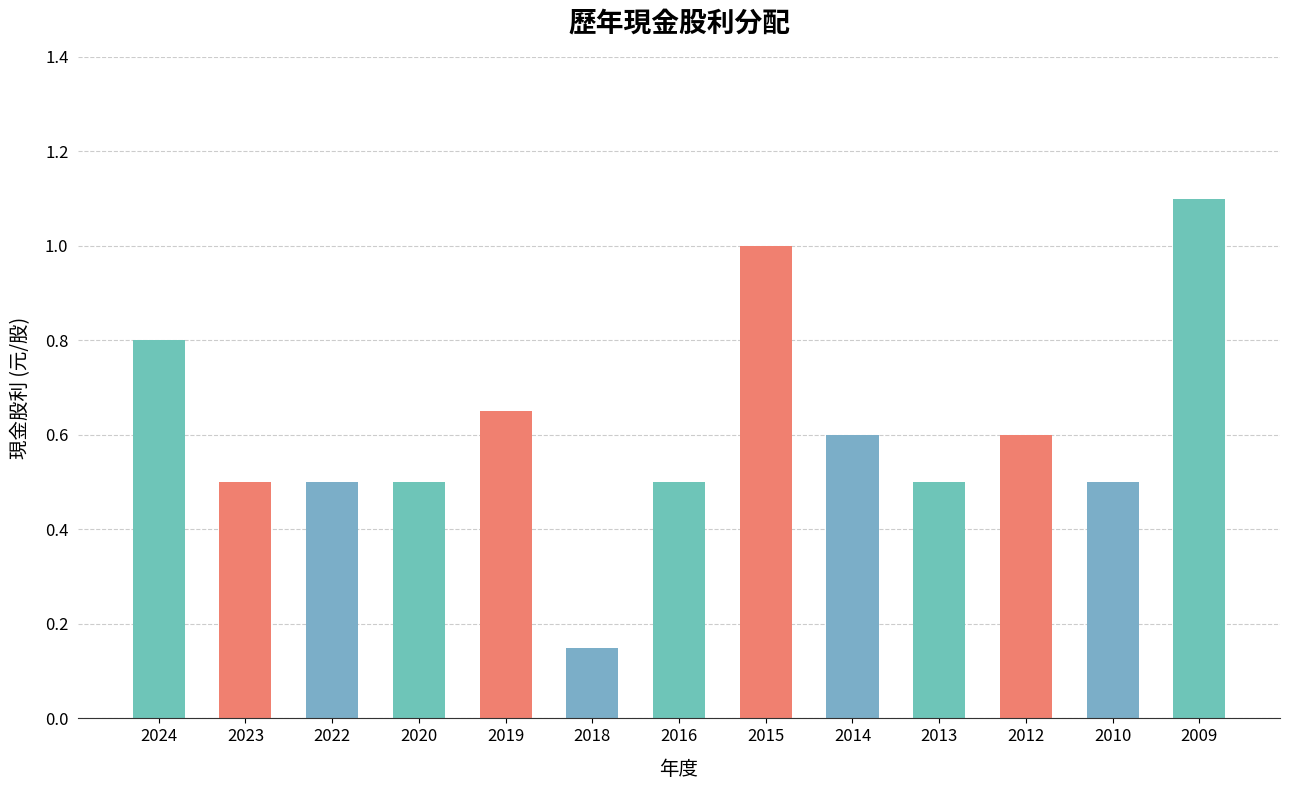

The chart shows a value of 0.7 at 2015. True or false?

False